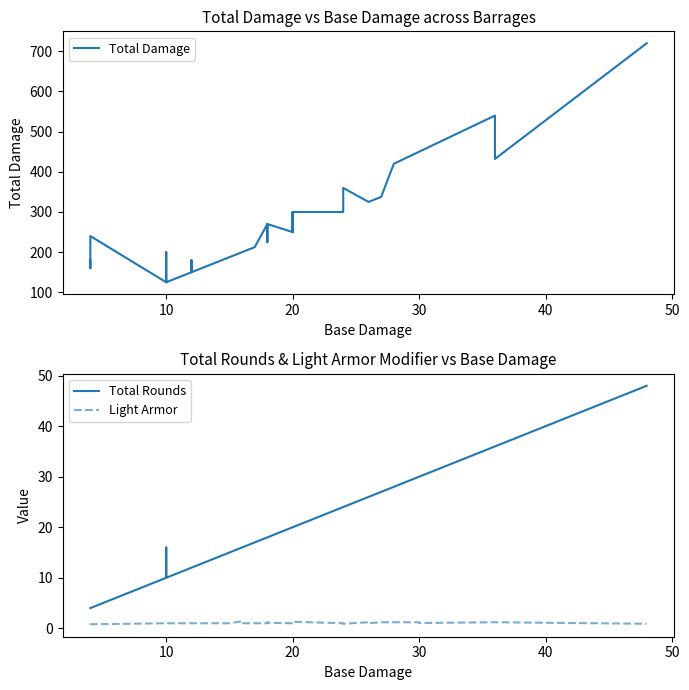

Does the chart display data point markers on the line(s)?

No